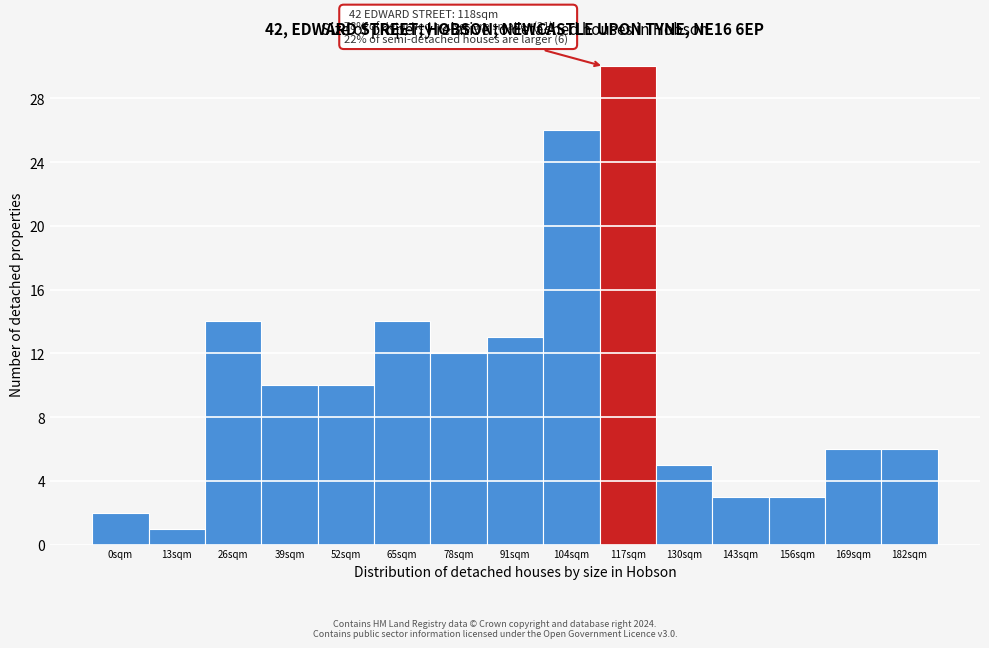

Reading left to right, transcribe all the data shown in this chart.

2	1	14	10	10	14	12	13	26	30	5	3	3	6	6